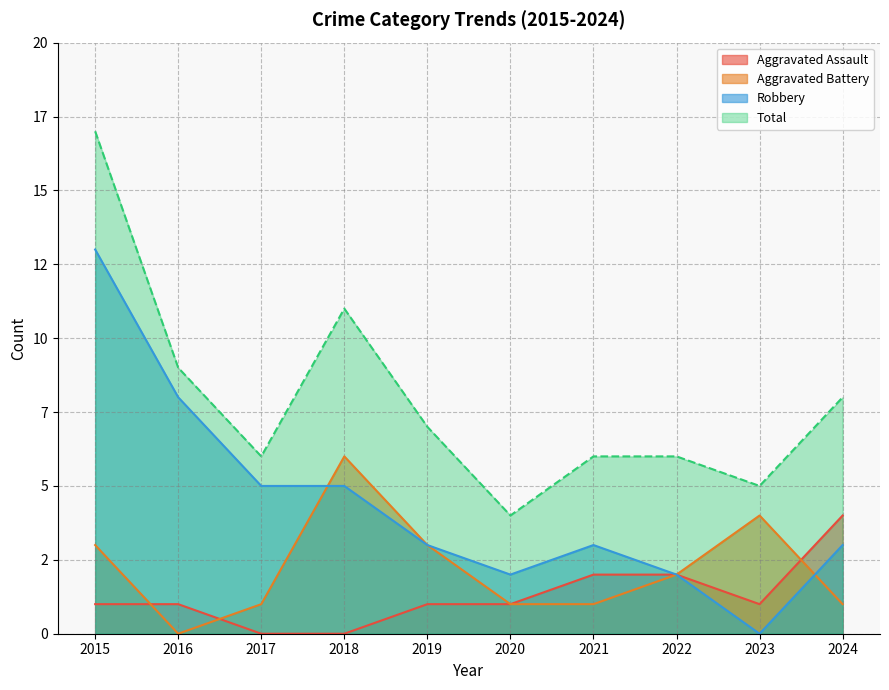

In Total, how many points are lower than both neighbors (excluding endpoints)?

3